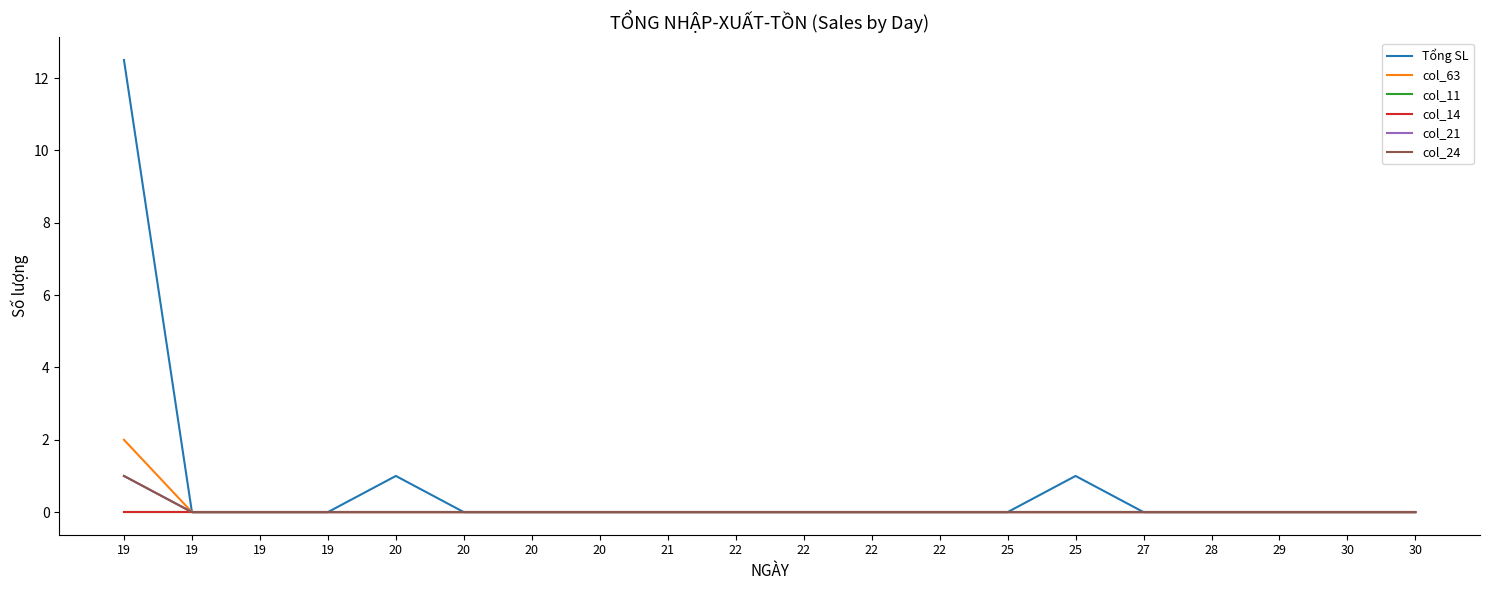

Does the chart have visible grid lines?

No